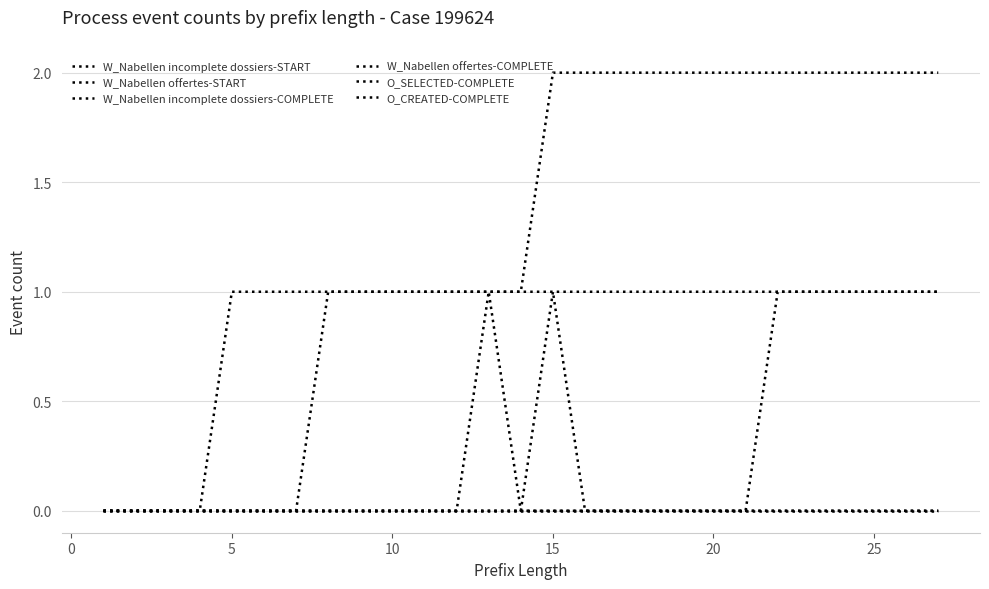

Which series has the widest spread of values?

O_SELECTED-COMPLETE